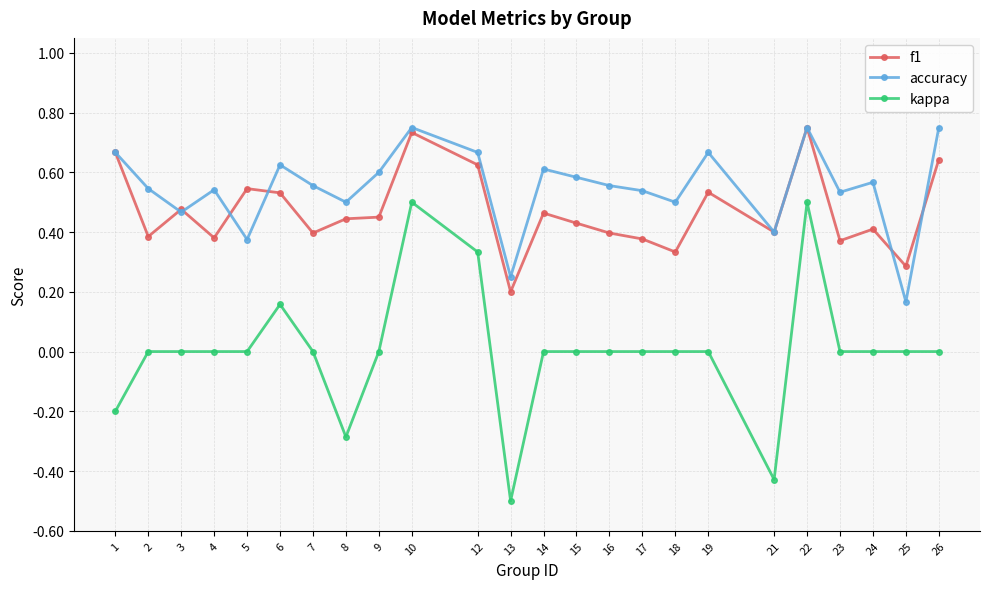

The value of kappa at 12 is 0.3. True or false?

True